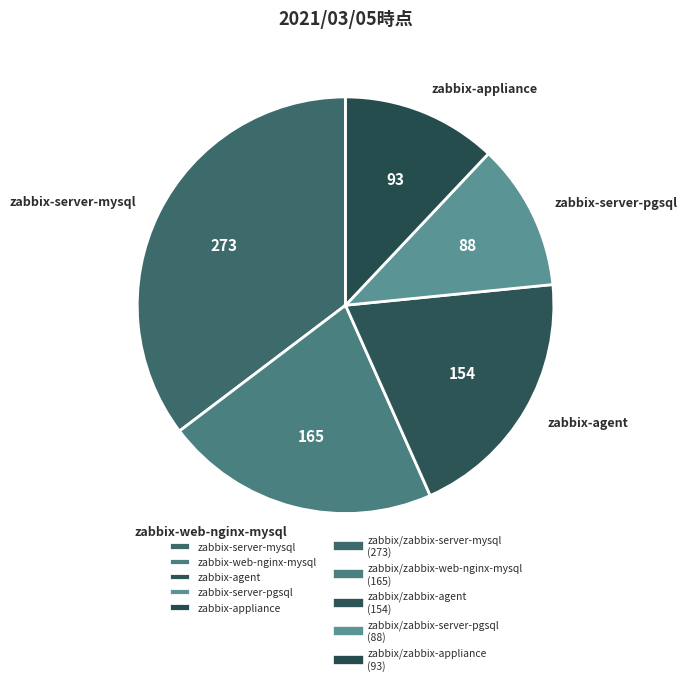

How many segments does this pie chart have?

5